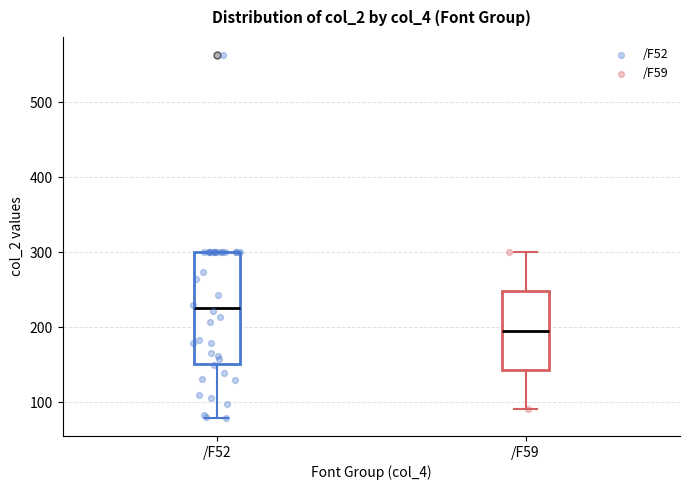

Which box is the tallest, from its lower edge to its upper edge?

/F52